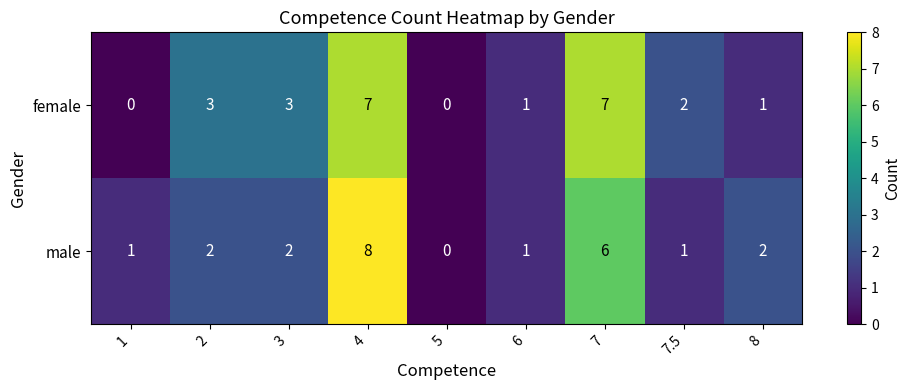

Which series has the largest range (max minus min)?

male